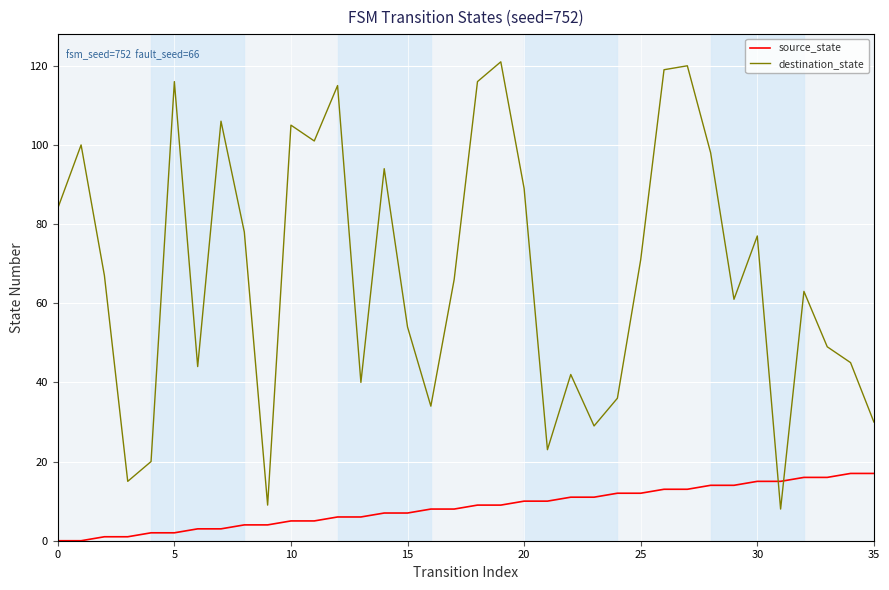

Does the chart have visible grid lines?

Yes